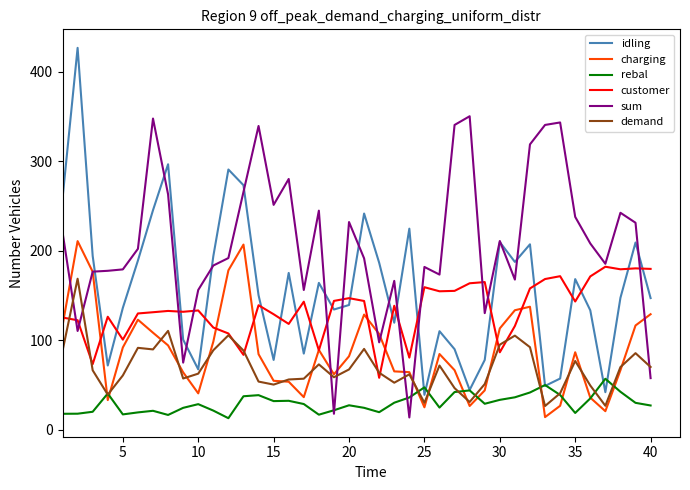

True or false: charging and idling cross at least once.

False